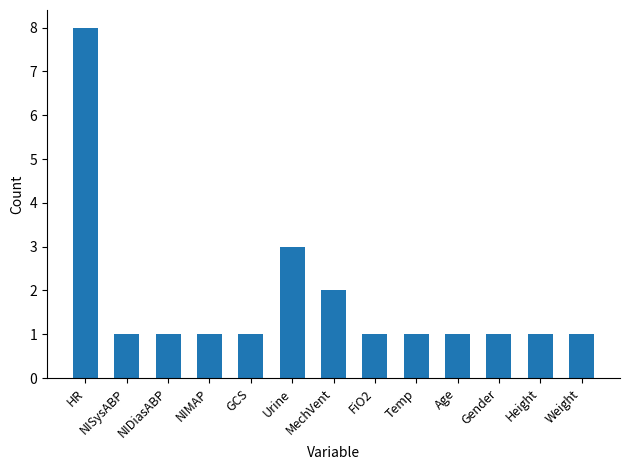

What is the difference between the second highest and second lowest values?

2